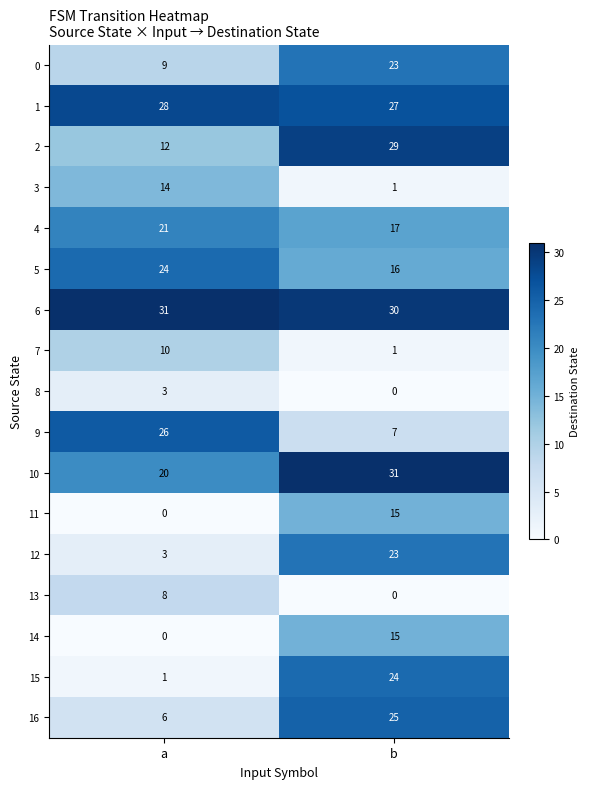

Read the 0 value at a, to the nearest 5.

10